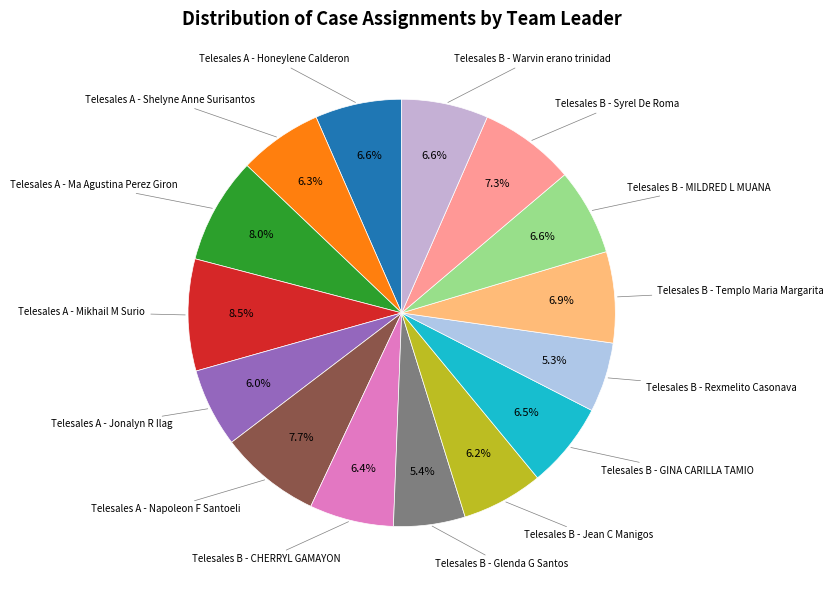

How many slices are in this pie chart?

15